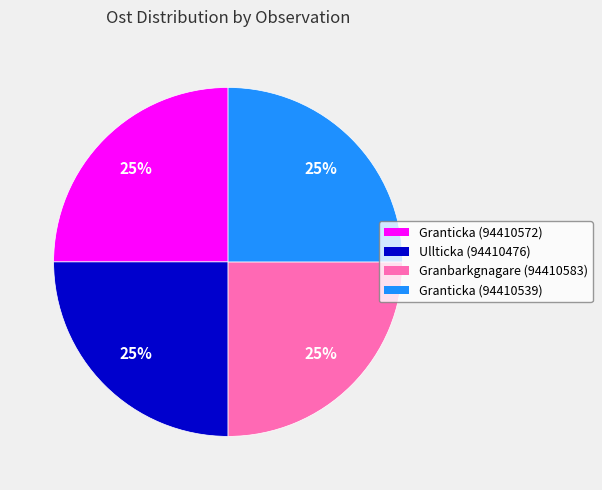

Is there any slice that represents more than half of the pie?

No